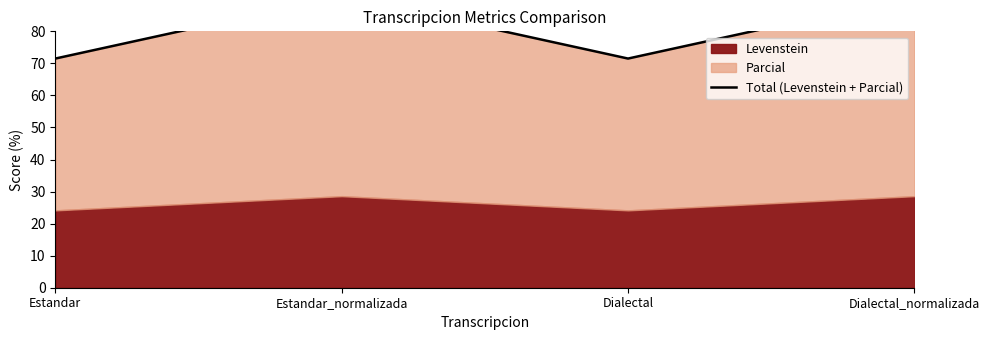

What is the change in value from Estandar to Estandar_normalizada?

+19.6